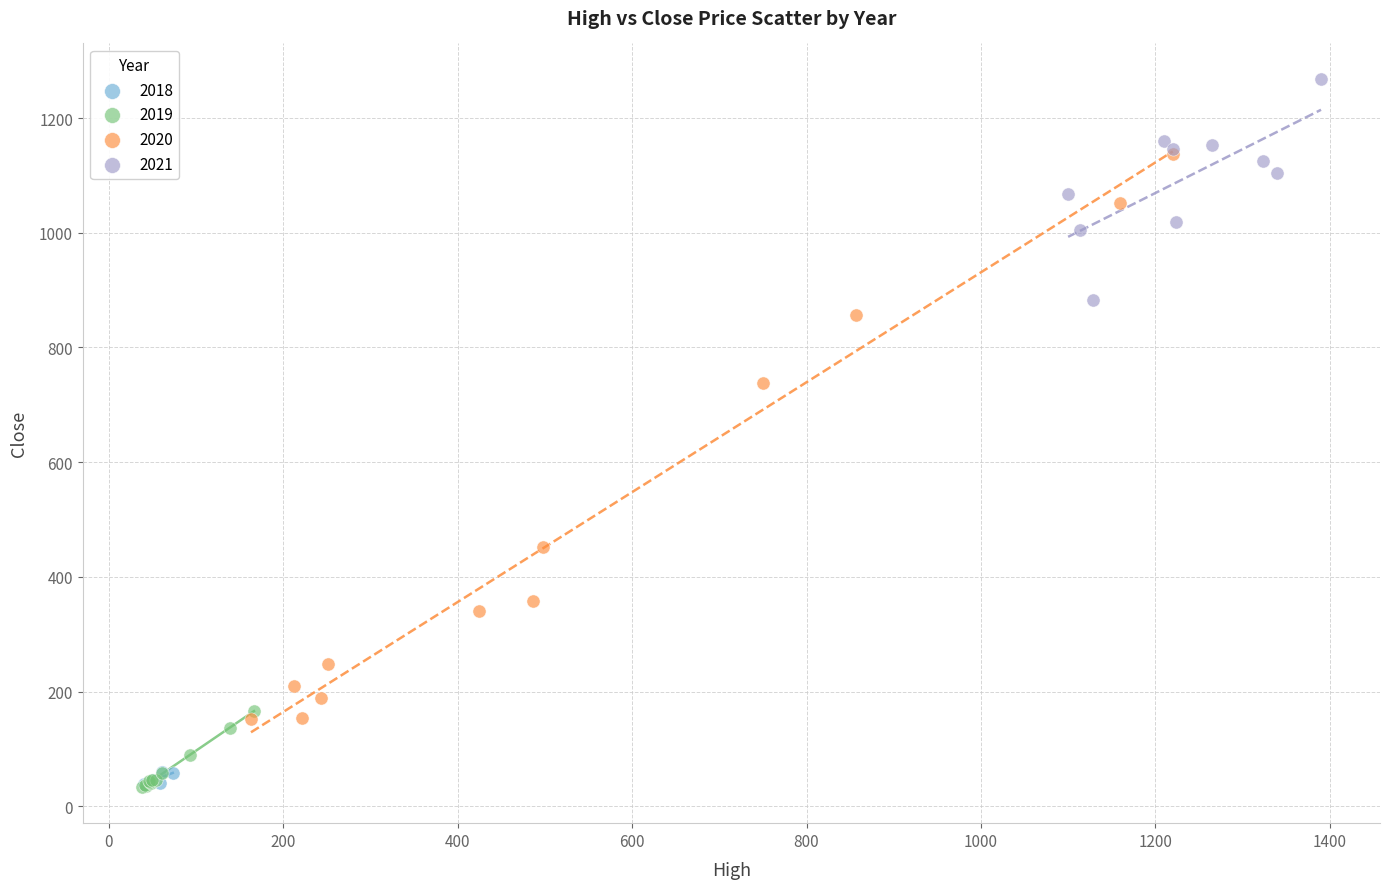

What are all the series names shown in the legend?

2018, 2019, 2020, 2021